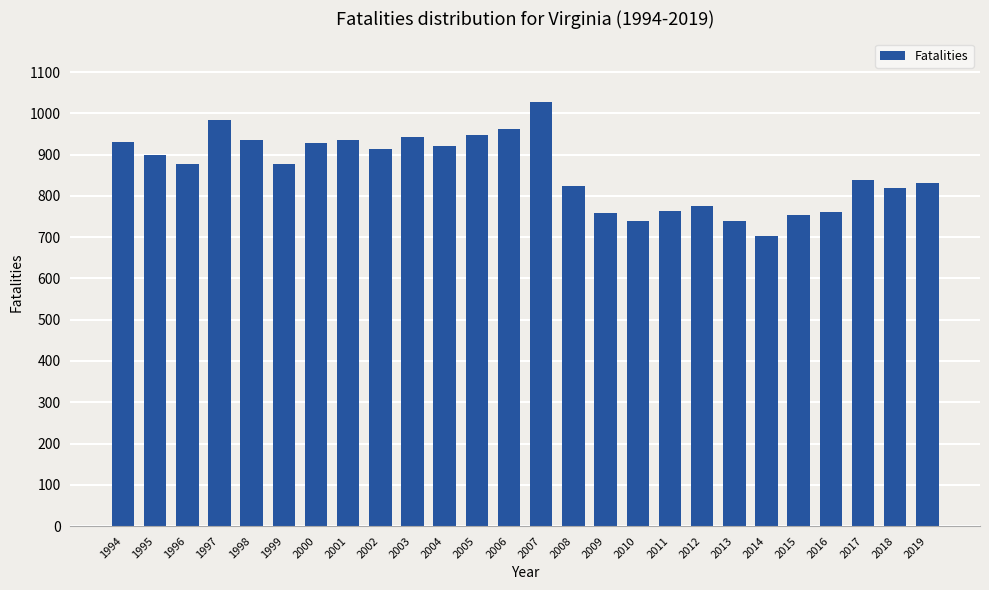

How many values are below 878?

13